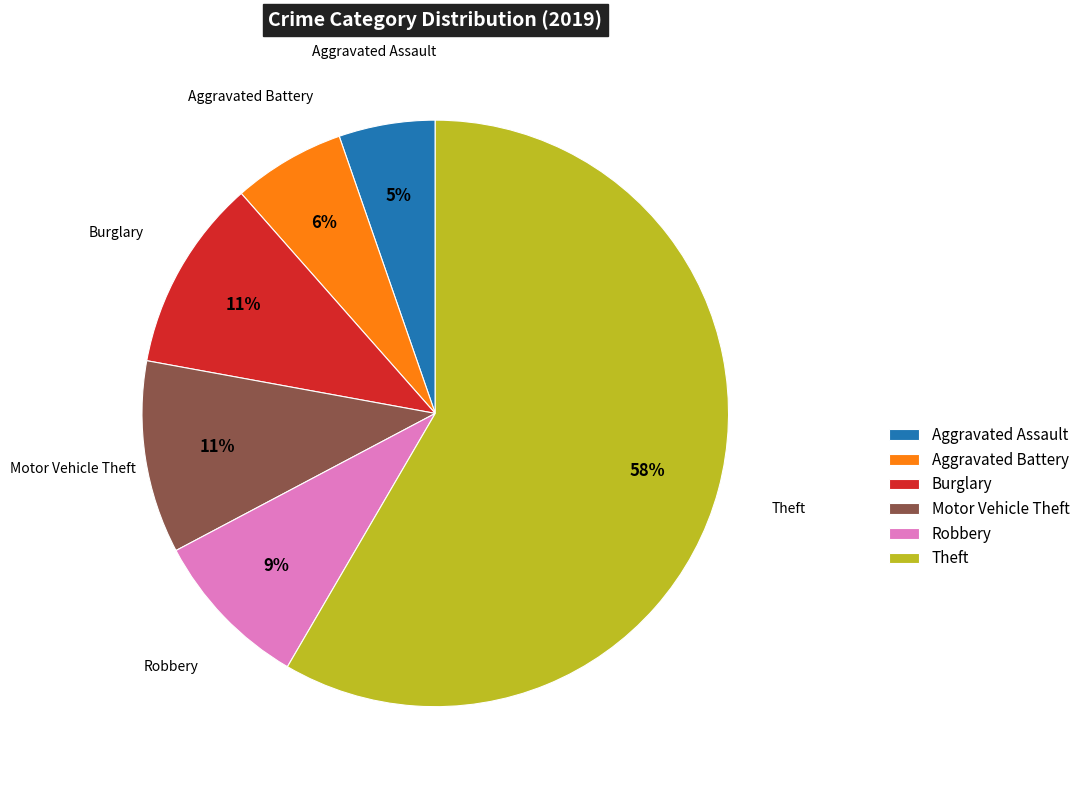

To the nearest percent, what percentage of the pie is Robbery?

9%